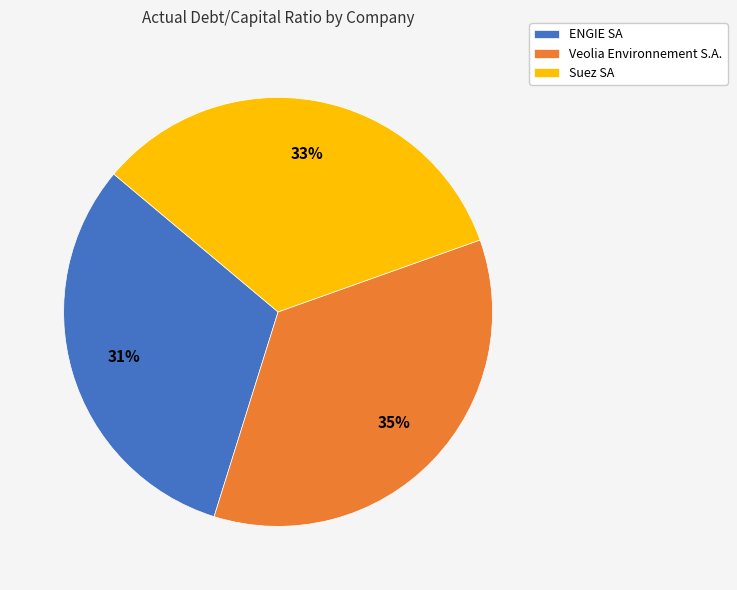

Is there any slice that represents more than half of the pie?

No